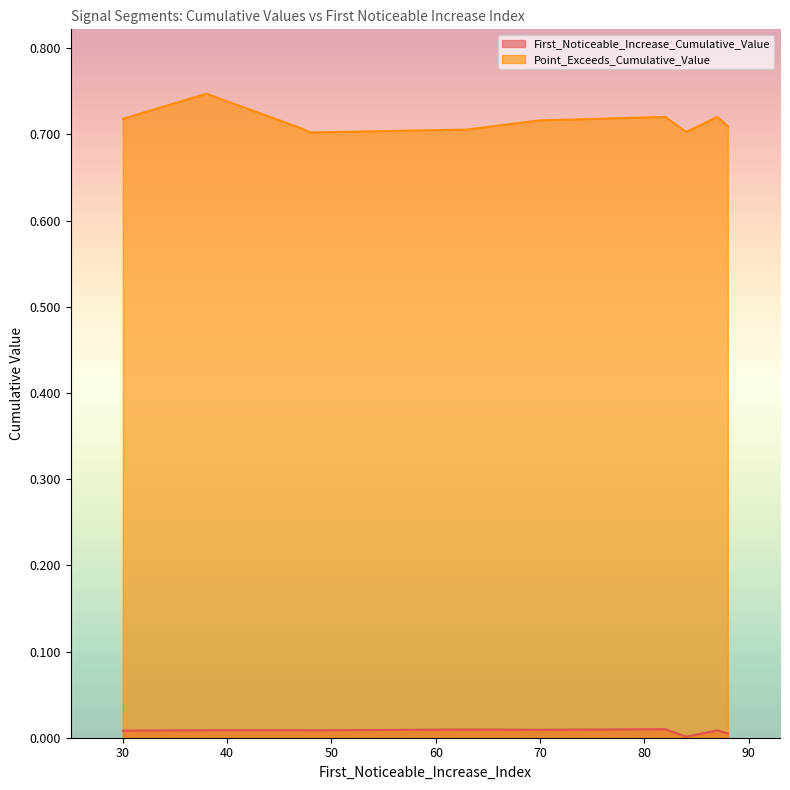

The First_Noticeable_Increase_Cumulative_Value series shows 0.0 at 88. True or false?

True